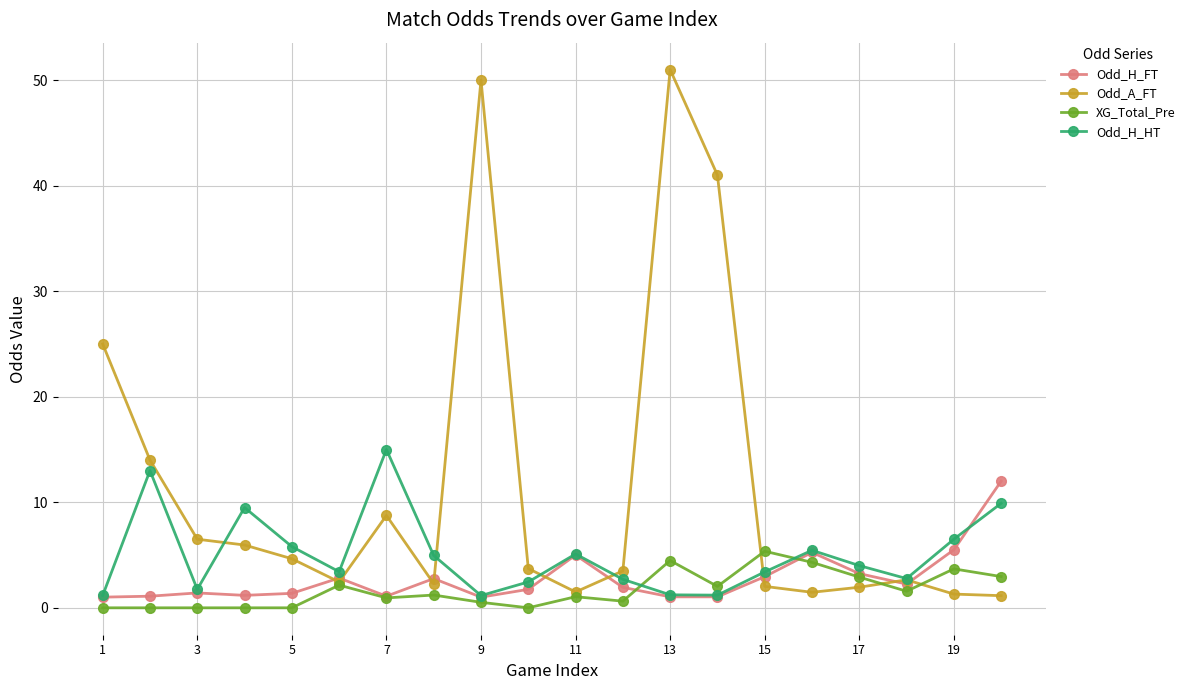

What is the greatest value displayed?

51.0